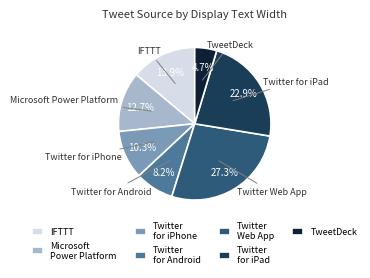

How many segments does this pie chart have?

7